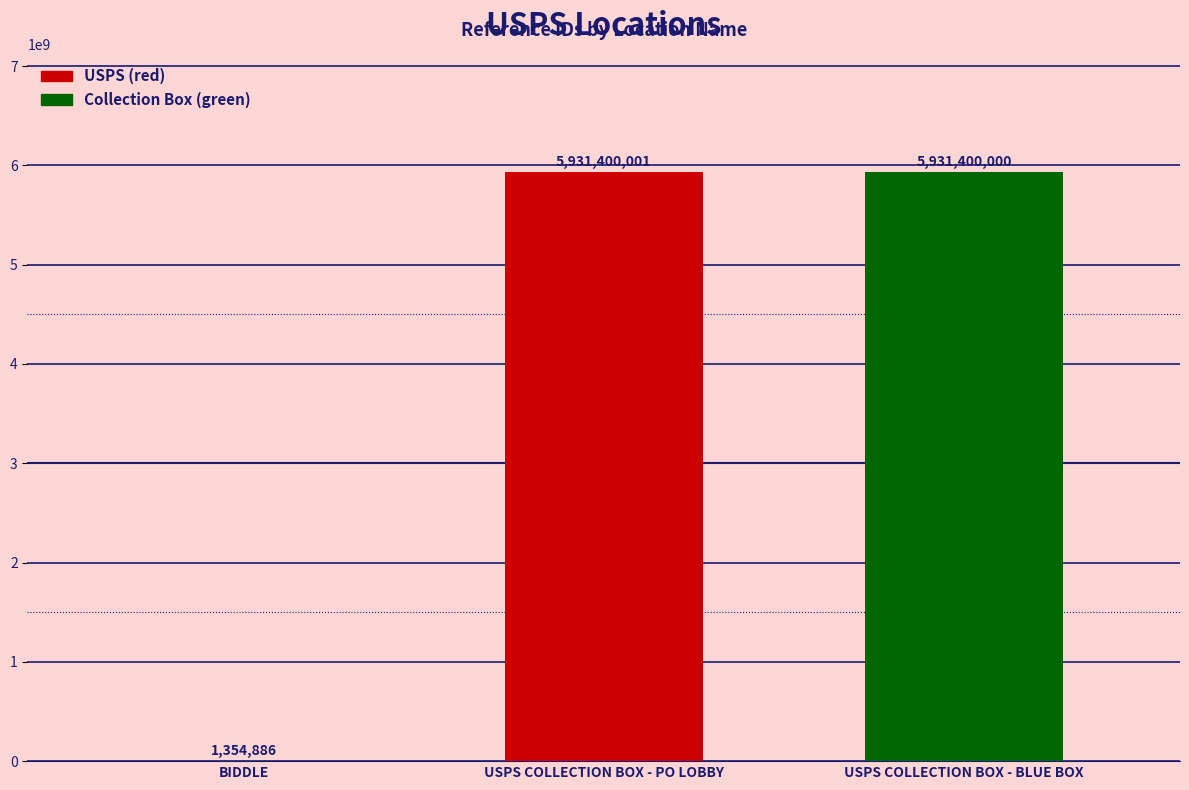

What is the sum of the values at BIDDLE and USPS COLLECTION BOX - PO LOBBY?

5932754887